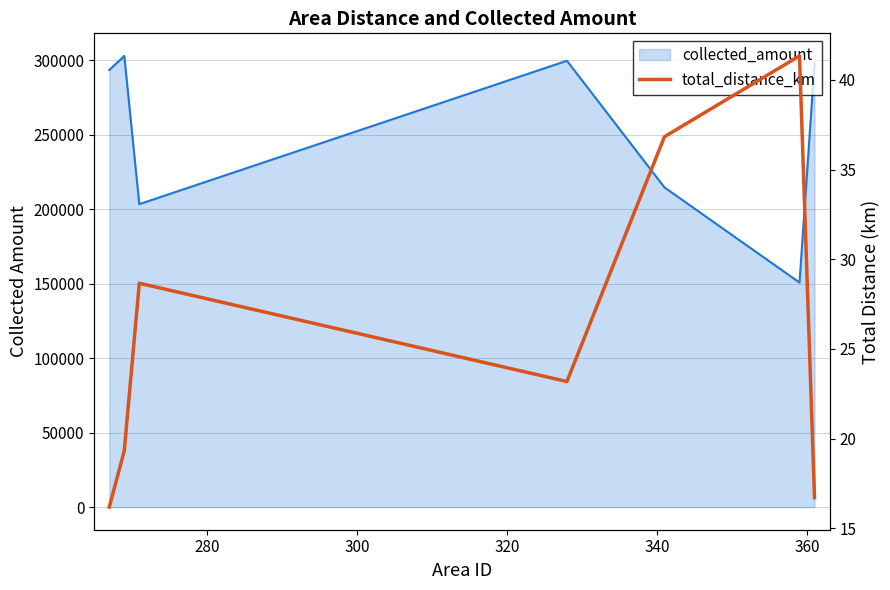

What is the smallest value displayed?

16.2